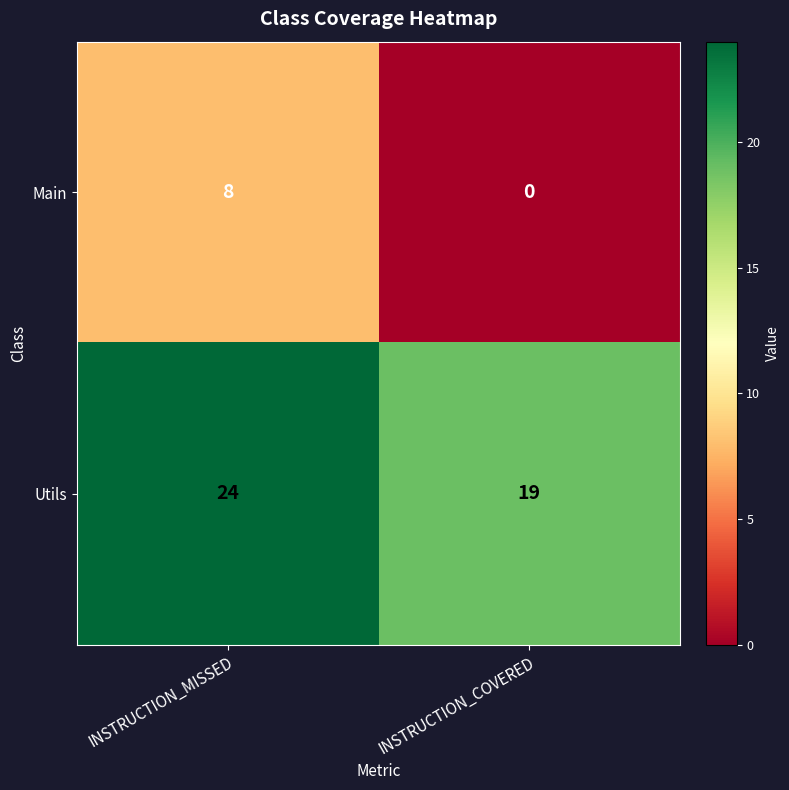

What is the spread (max minus min) of values at INSTRUCTION_COVERED?

19